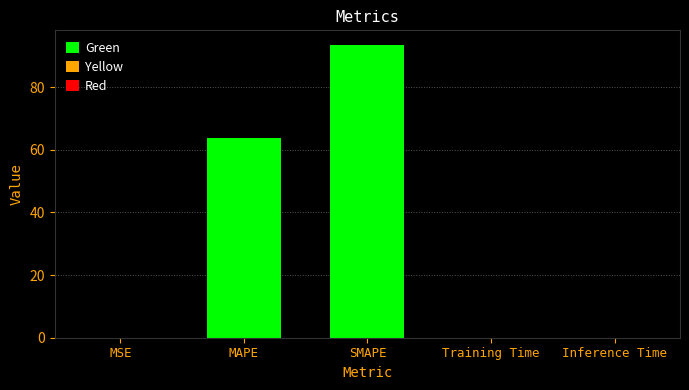

True or false: the data shows 63.7 at MAPE.

True